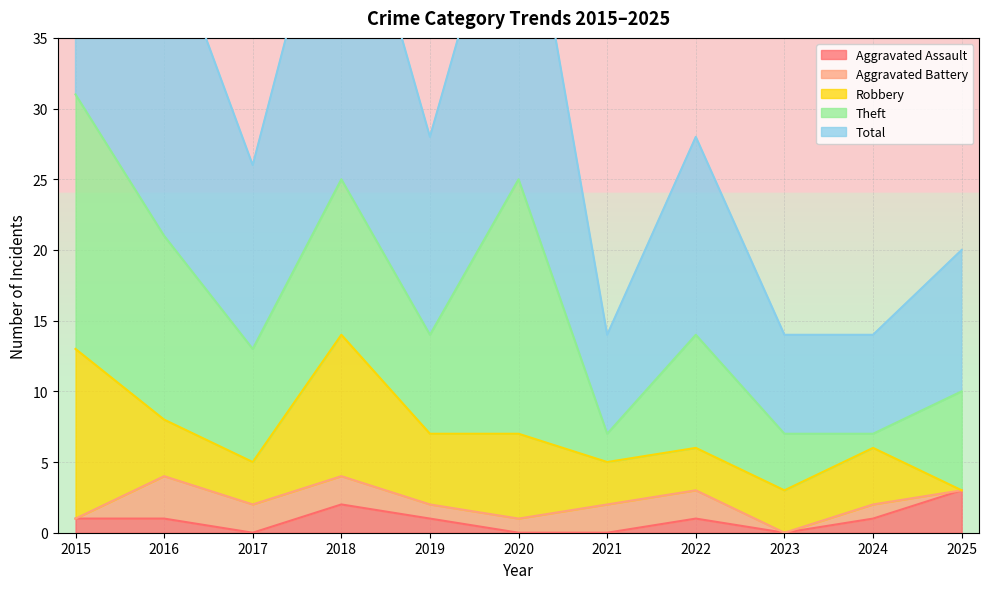

At how many categories does at least one series exceed 30?

1